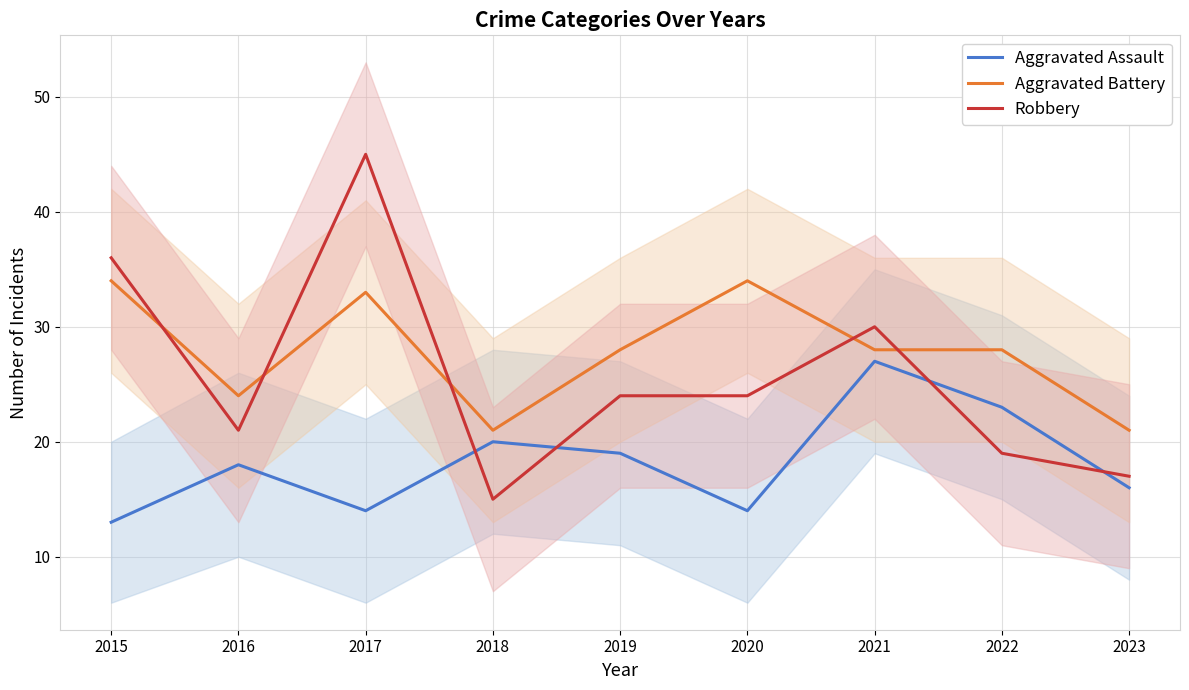

The Aggravated Assault series shows 14 at 2017. True or false?

True